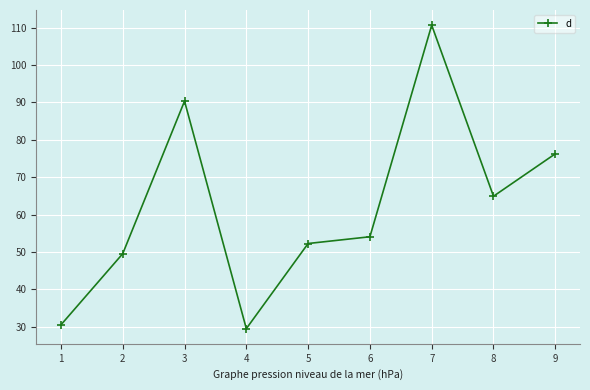

What is the value of the 6th point from the left?

54.0